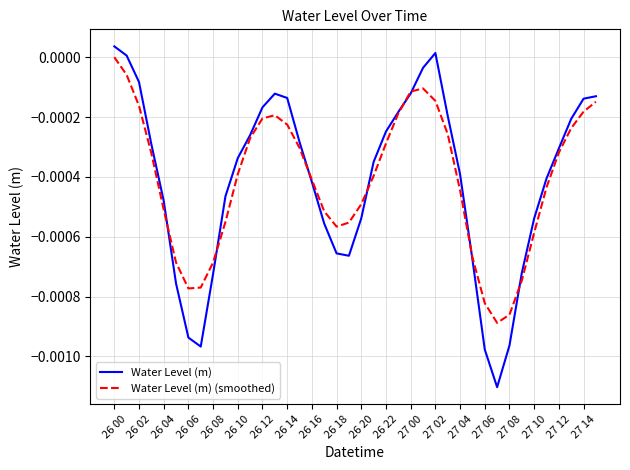

Which series has the largest range (max minus min)?

Water Level (m)